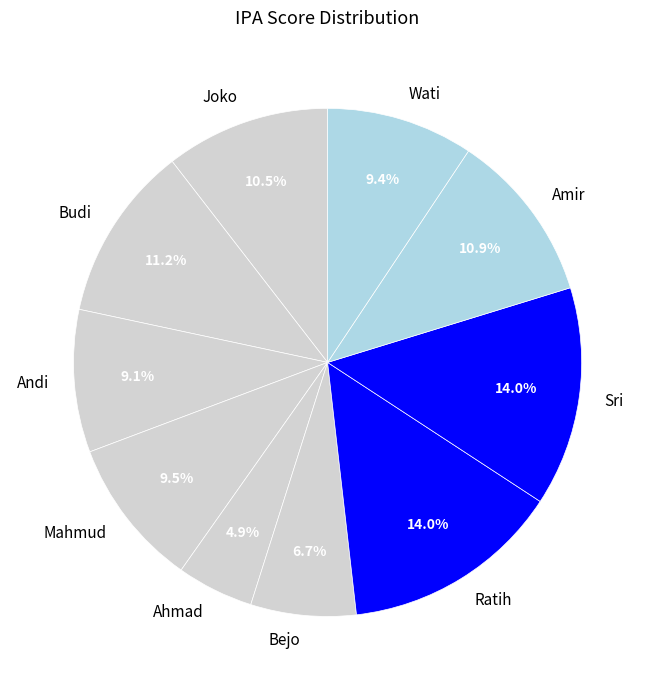

To the nearest percent, what is the difference between the Budi and Ahmad slice percentages?

6%